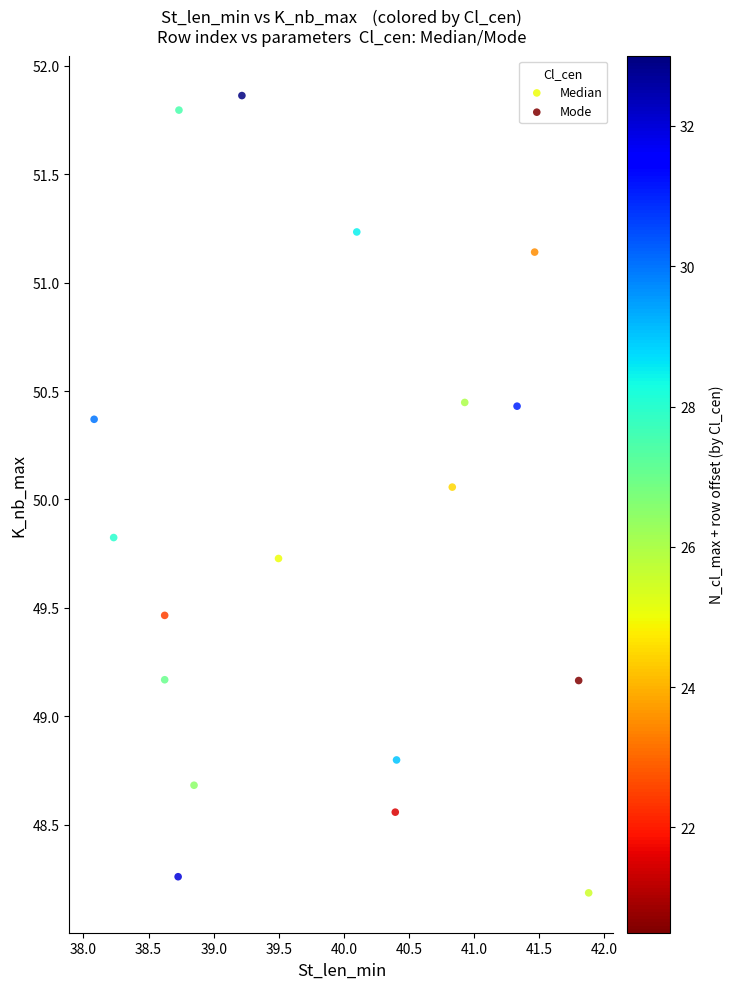

Which series reaches the minimum Y coordinate?

Mode